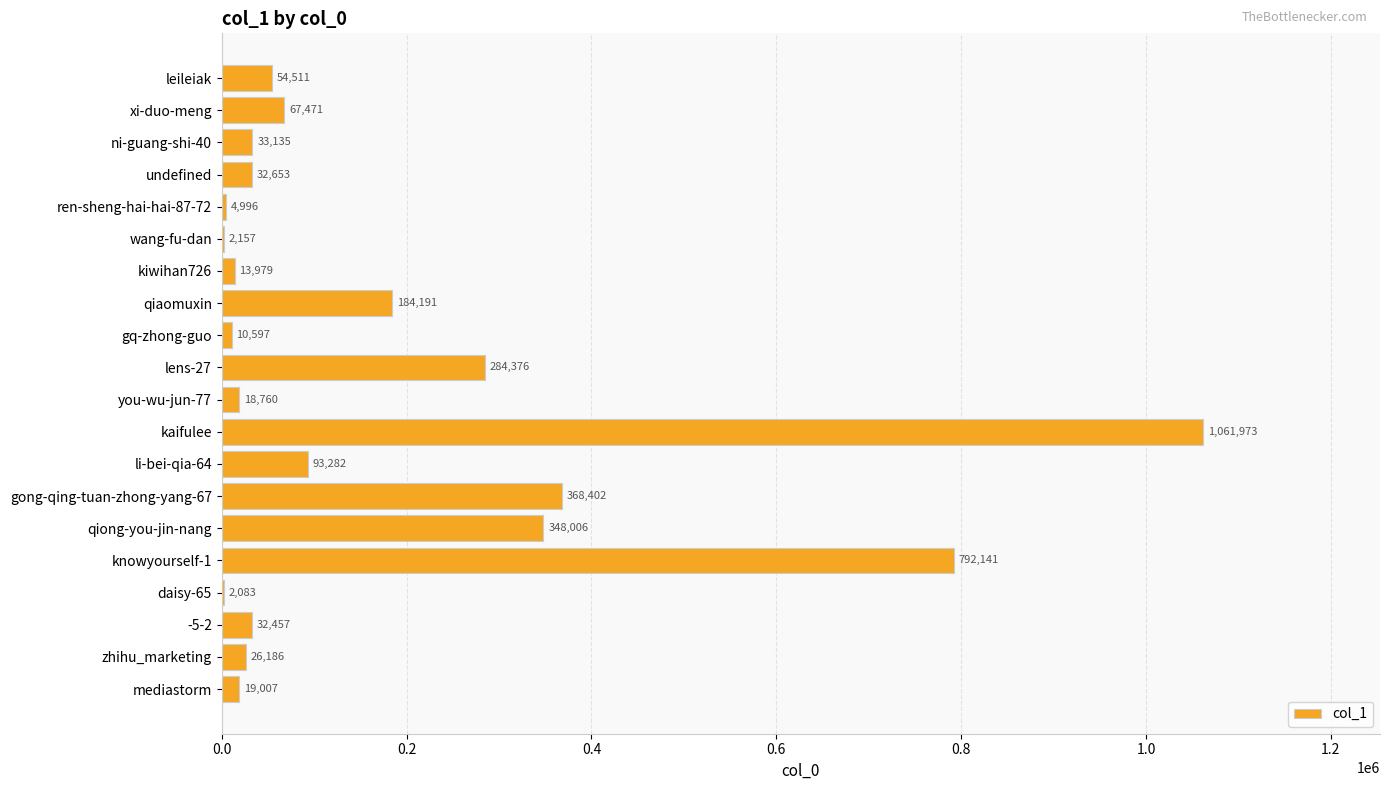

The chart shows a value of 2083 at daisy-65. True or false?

True